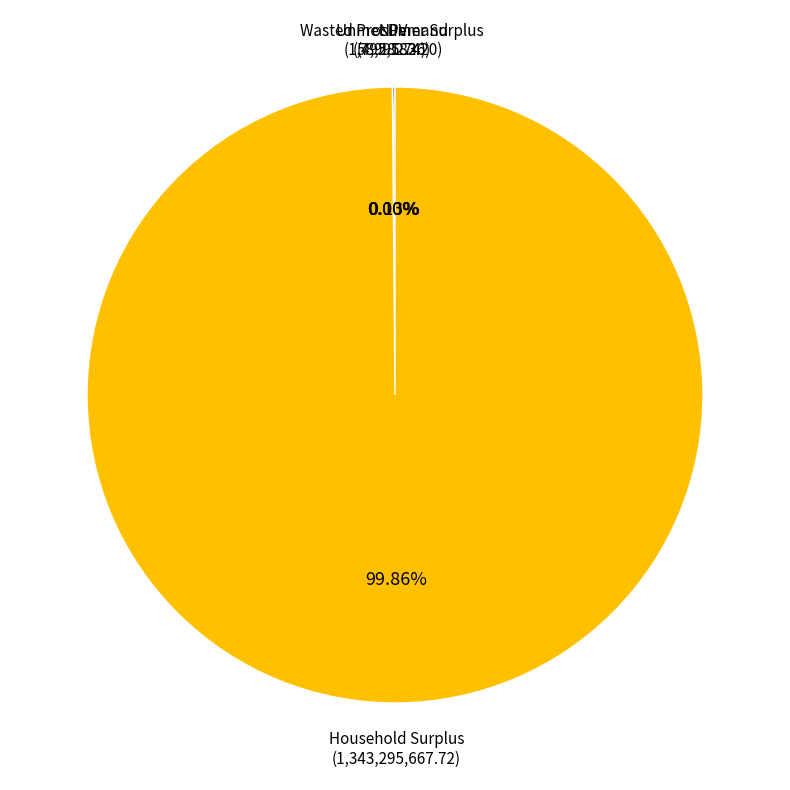

Is there a majority slice in this chart?

Yes